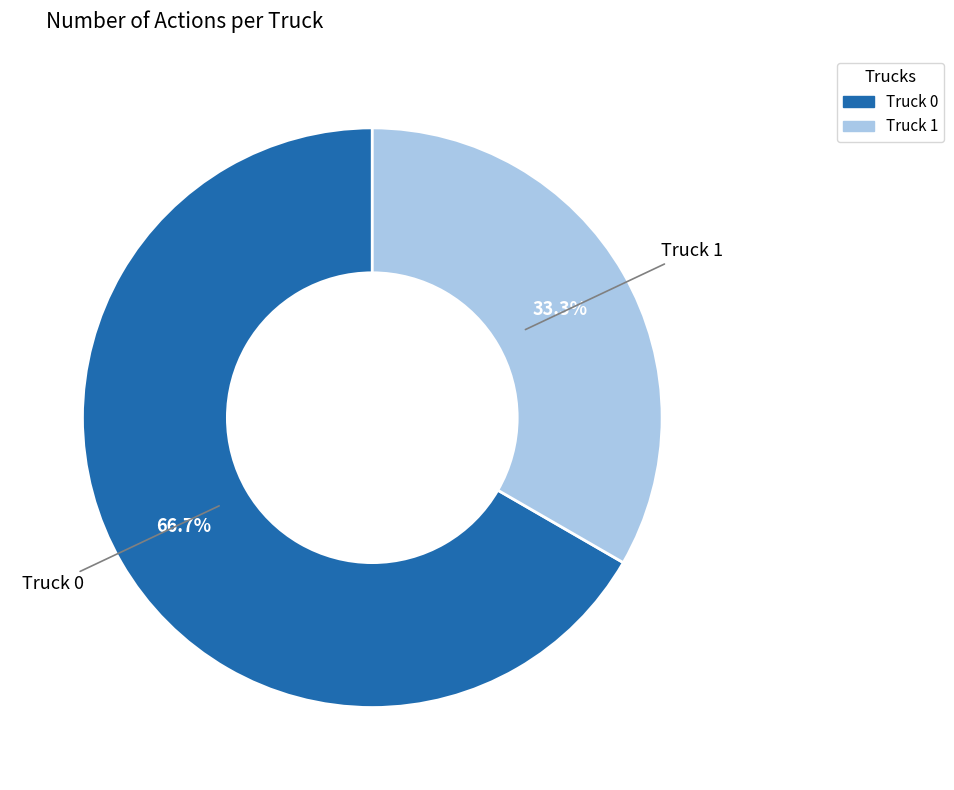

What is the largest slice in the pie chart?

Truck 0